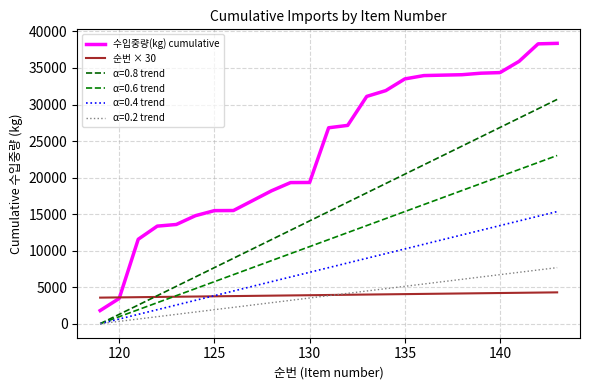

Is this an area chart (filled region under the line)?

No